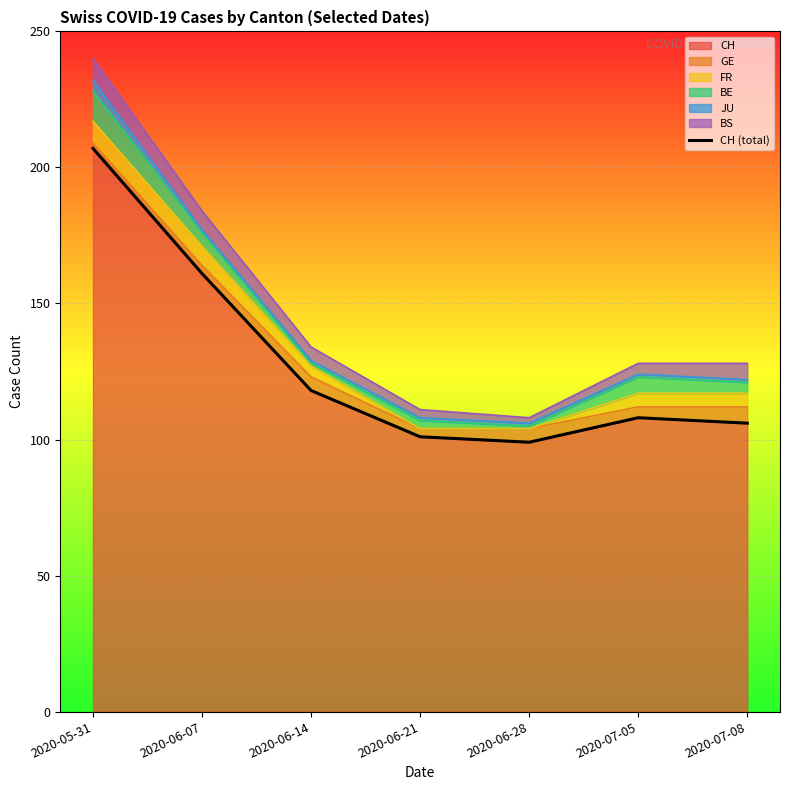

What is the label of the 5th point from the right?

2020-06-14